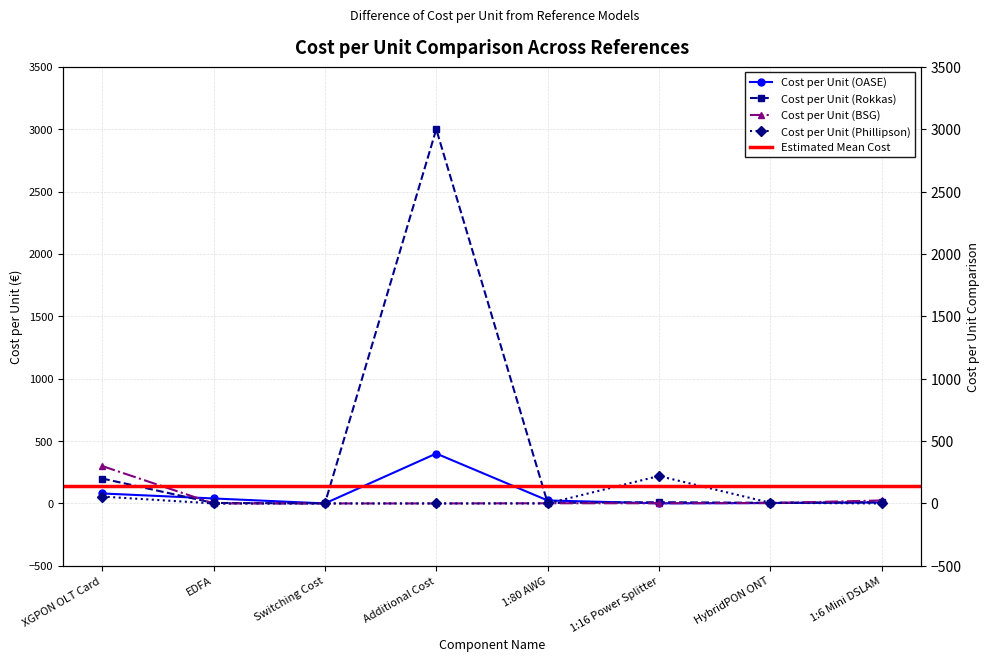

What is the total value across all series at 1:80 AWG?

29.4